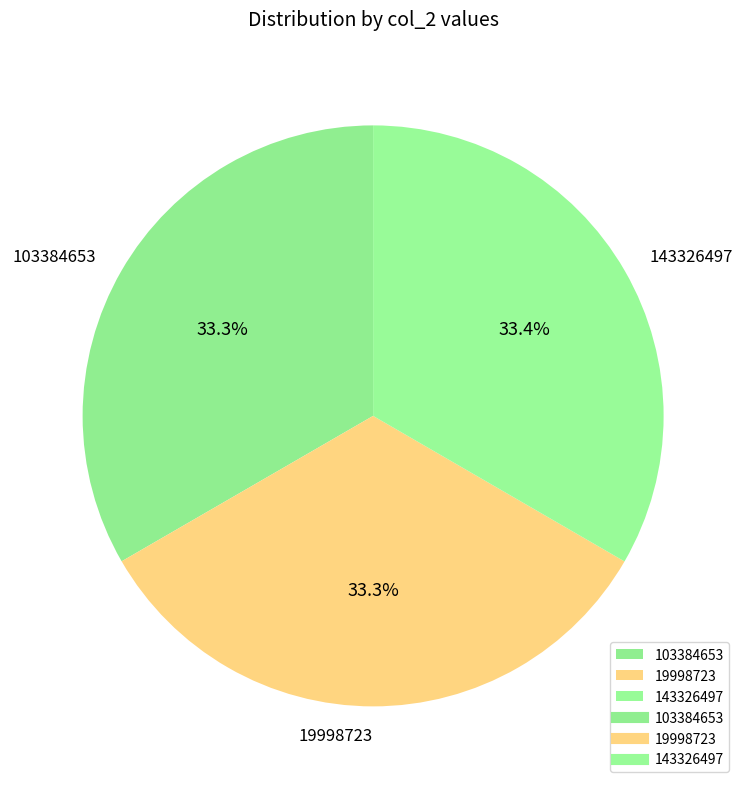

What is the ratio of the value at 143326497 to the value at 103384653?

1.0